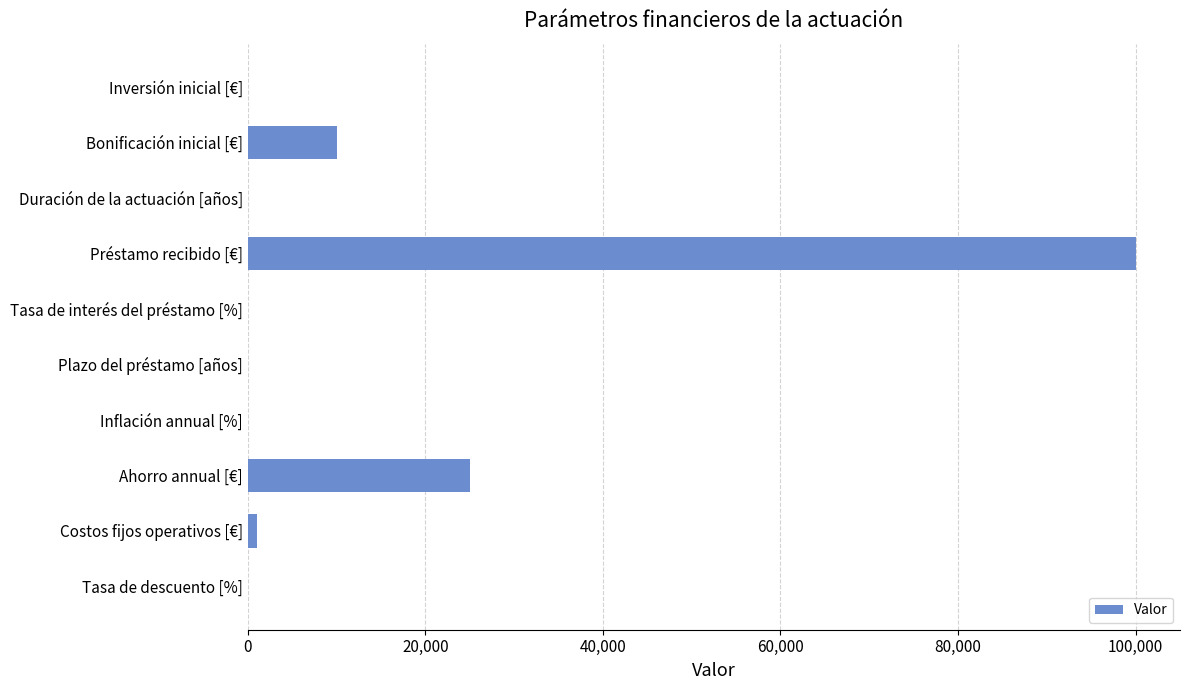

Are the bars horizontal?

Yes